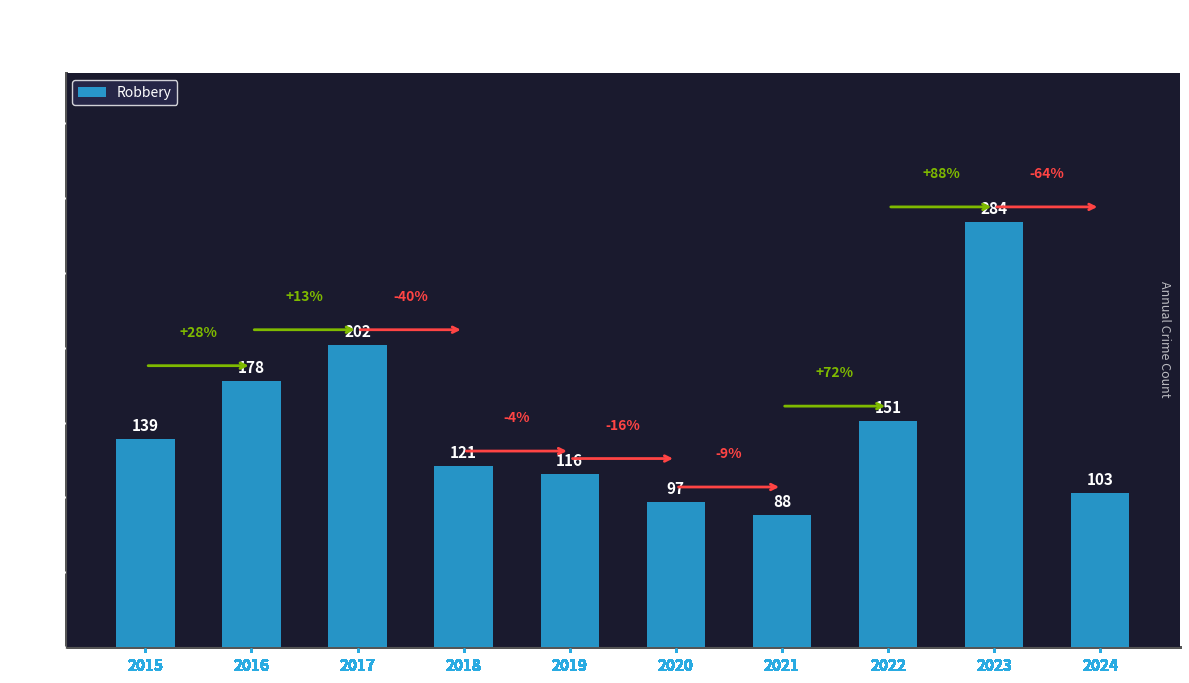

What is the ratio of the value at 2020 to the value at 2016?

0.5